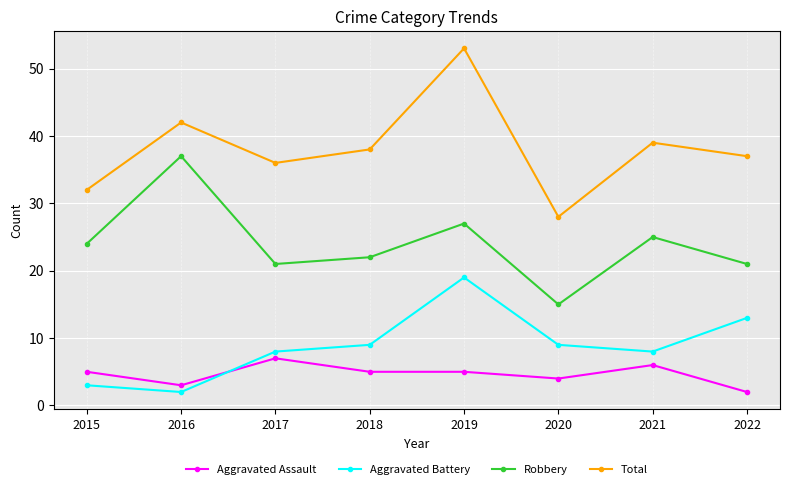

Which series has the largest range (max minus min)?

Total